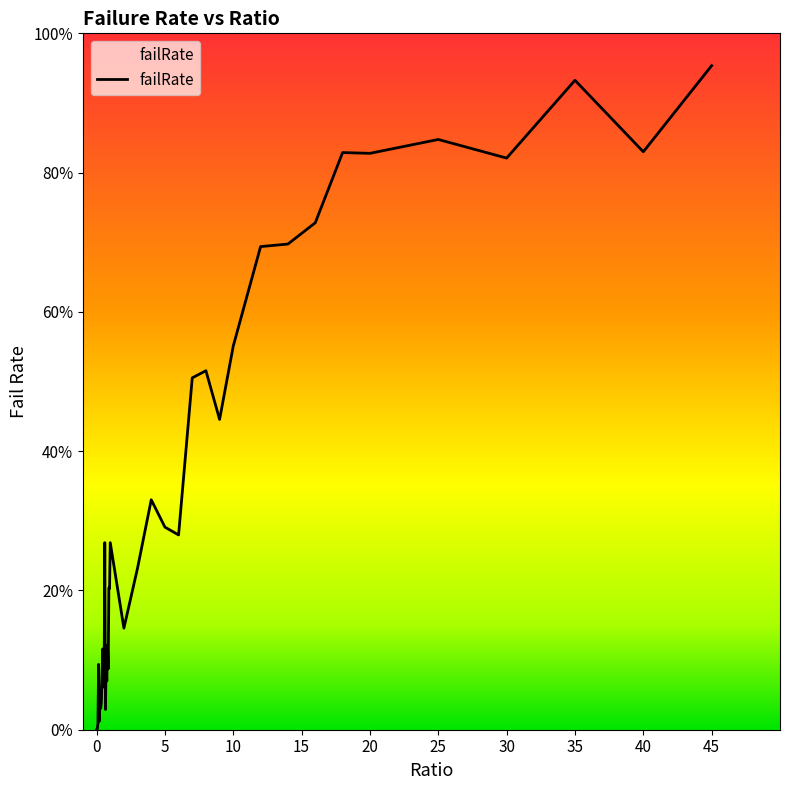

What is the sum of all values?

13.4